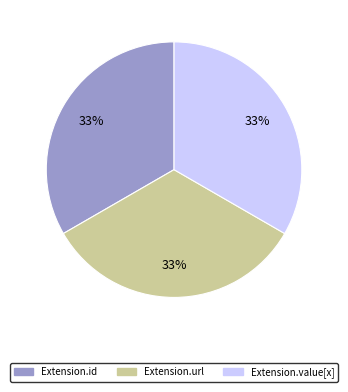

Is there a majority slice in this chart?

No